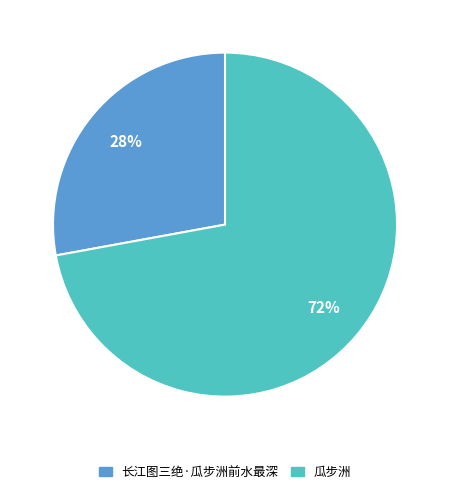

Which category has the smallest portion of the pie?

长江图三绝·瓜步洲前水最深